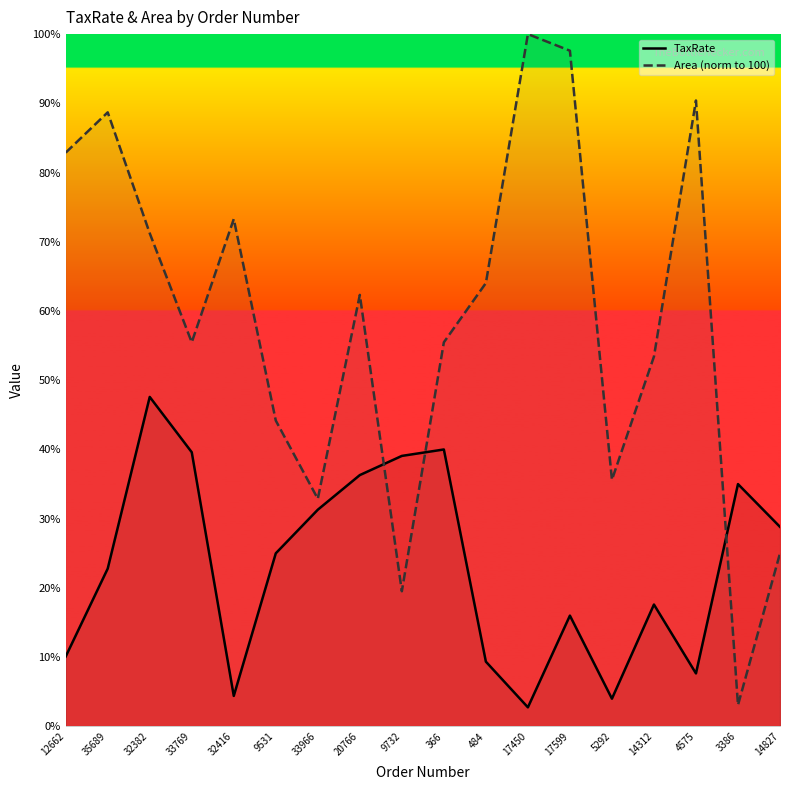

At which category does Area (norm to 100) reach its first local valley?

33769